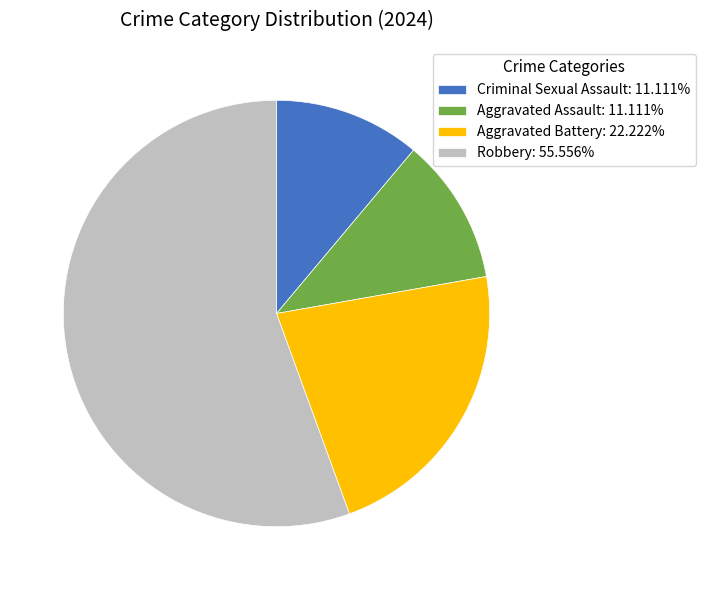

Which category accounts for the majority?

Robbery